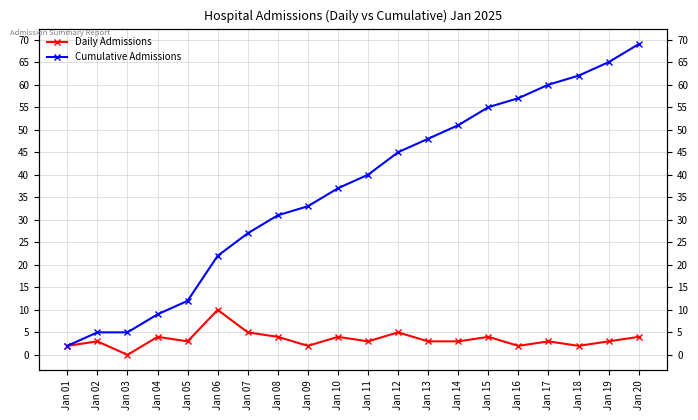

Which series has the largest range (max minus min)?

Cumulative Admissions